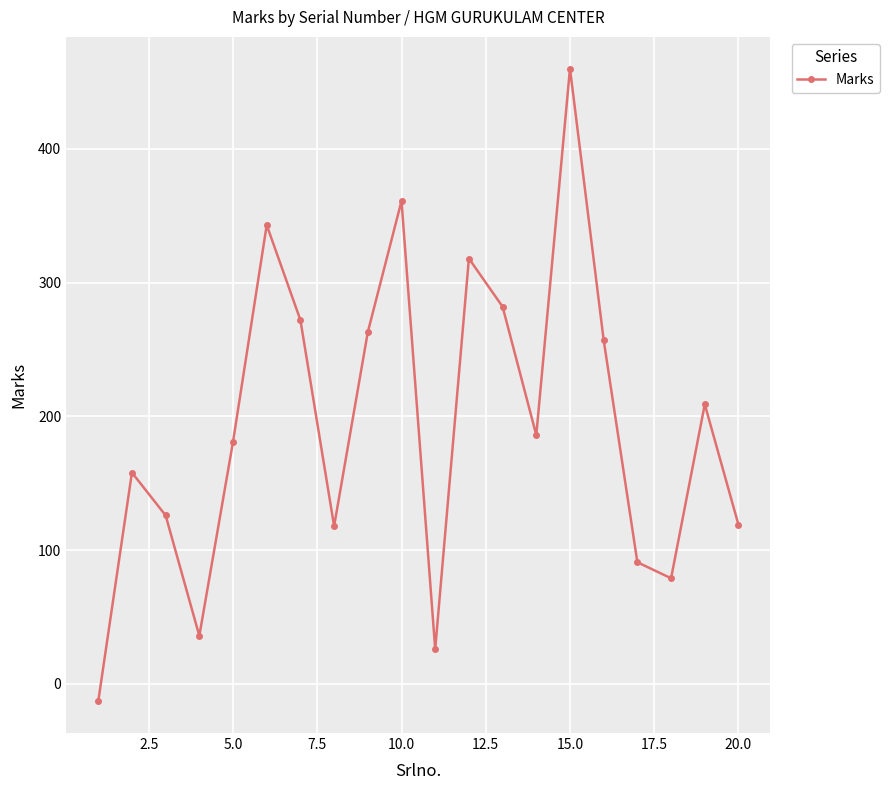

What is the difference between the maximum and minimum values?

473